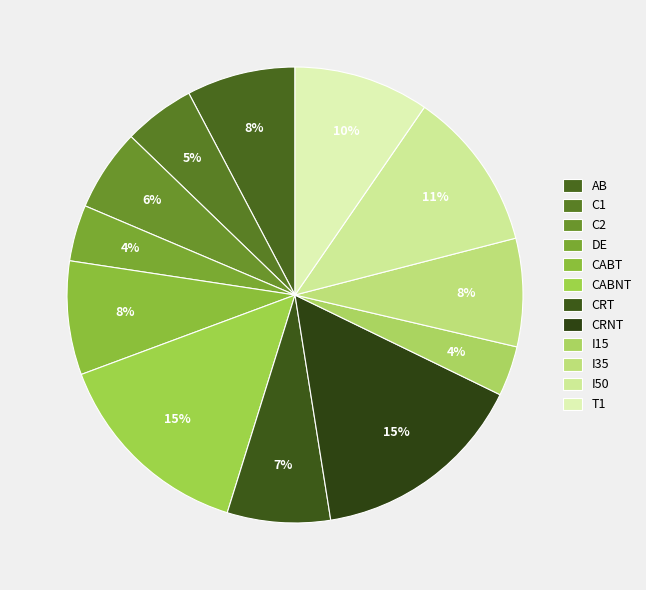

To the nearest percent, what is the average slice percentage?

8%